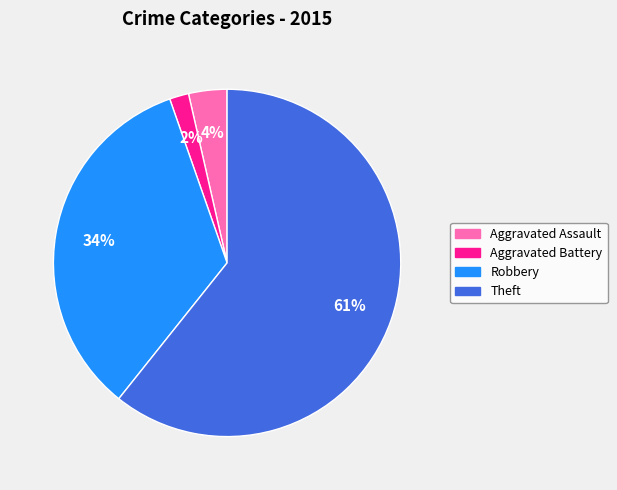

True or false: Theft accounts for 61% of the total.

True